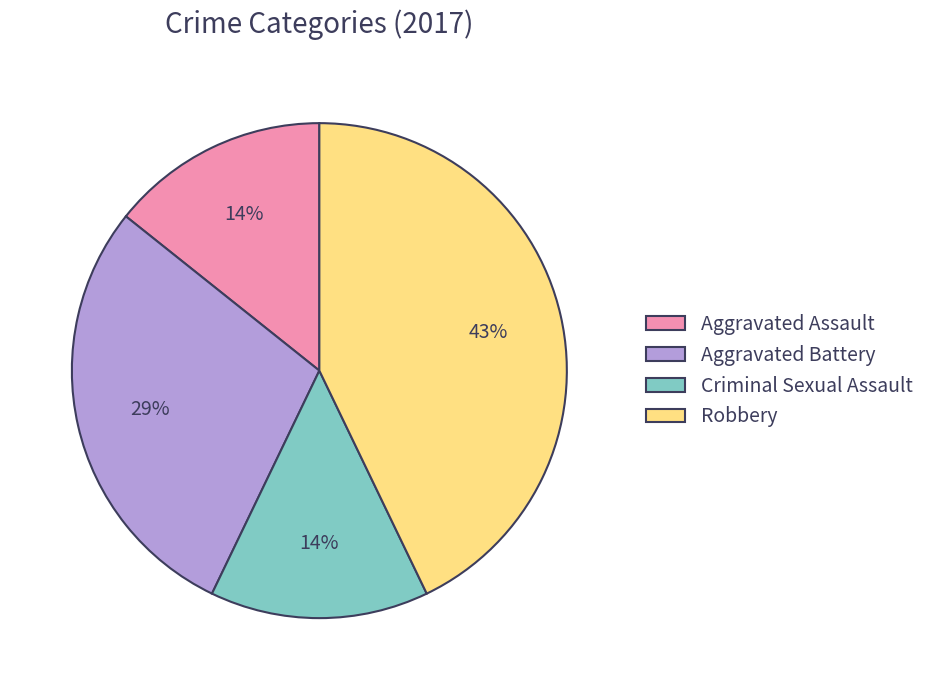

The Criminal Sexual Assault slice represents 25% of the pie. True or false?

False